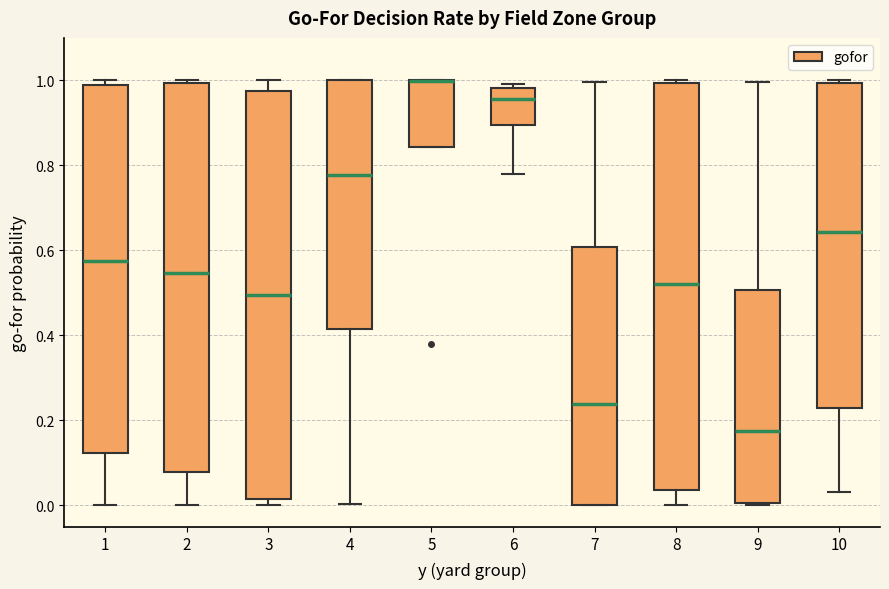

Where is the lower edge of the box at x = 1 on the y-axis? The values are not printed on the chart, so give them approximately, as read against the axis.

0.12